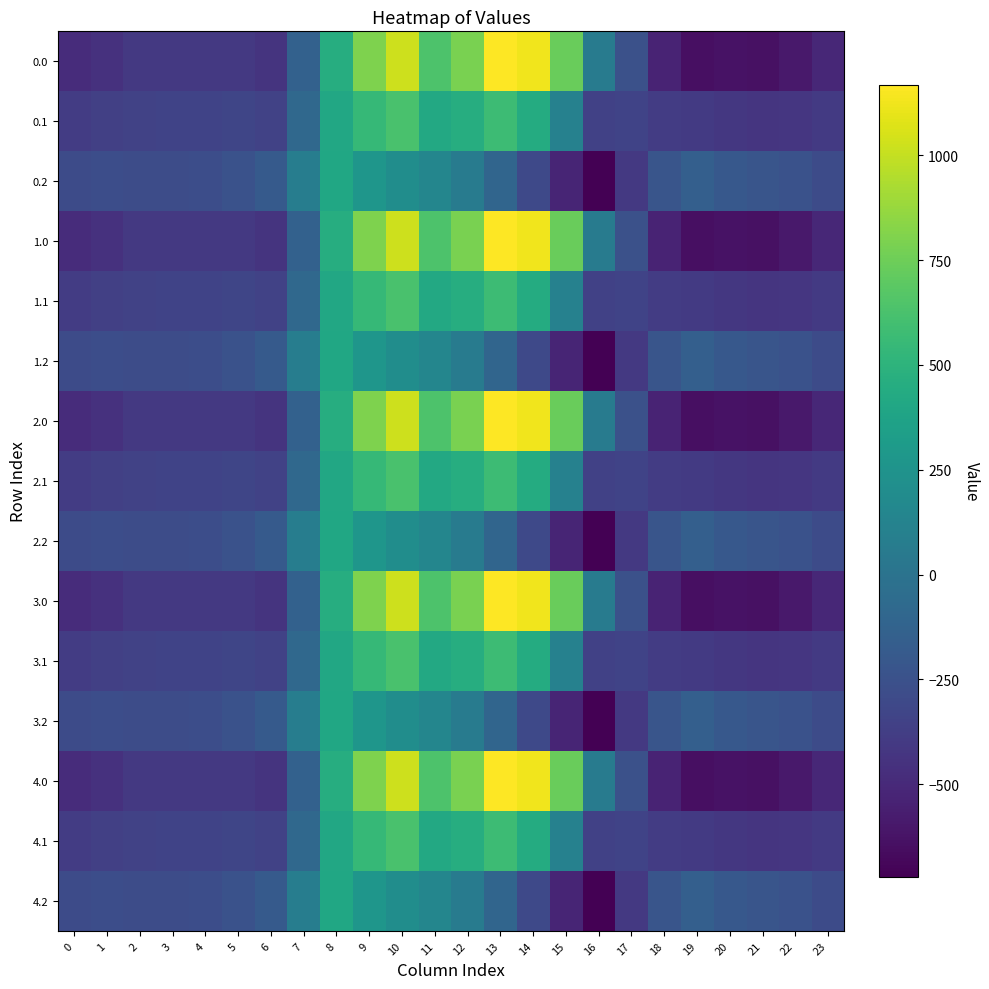

What is the greatest value displayed?

1167.2